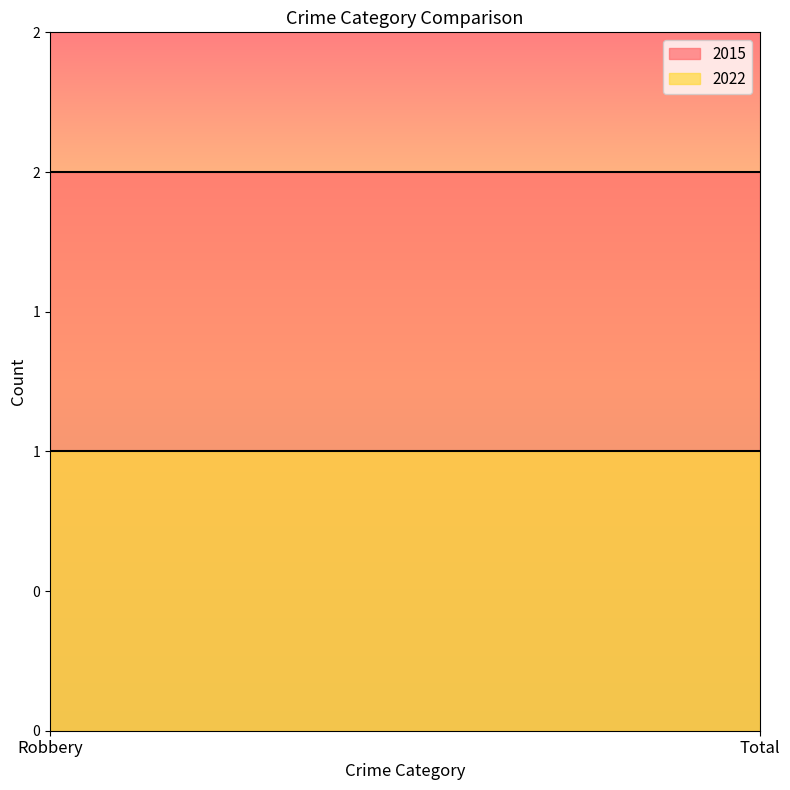

Reading left to right, extract all data points from this chart.

2015: 2	2
2022: 1	1